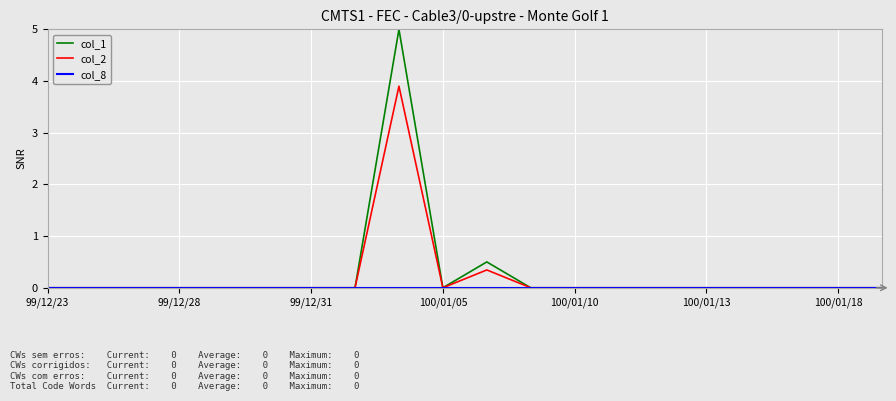

What is the greatest value displayed?

5.0